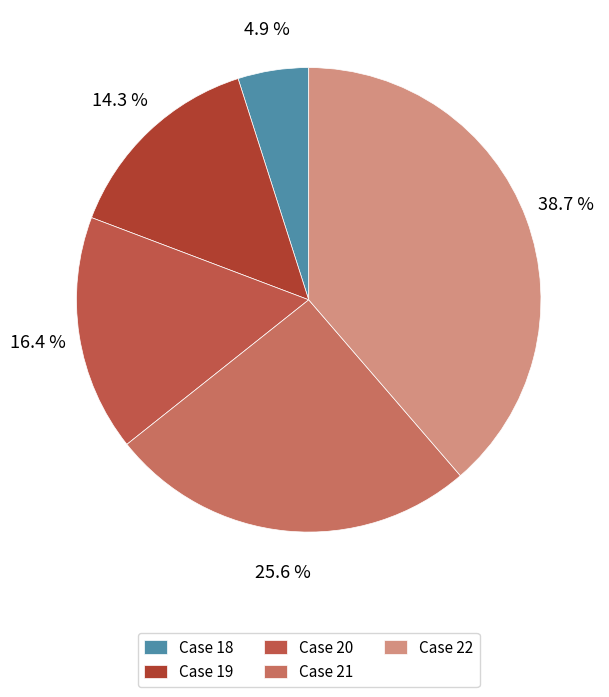

Count the number of slices in the pie.

5